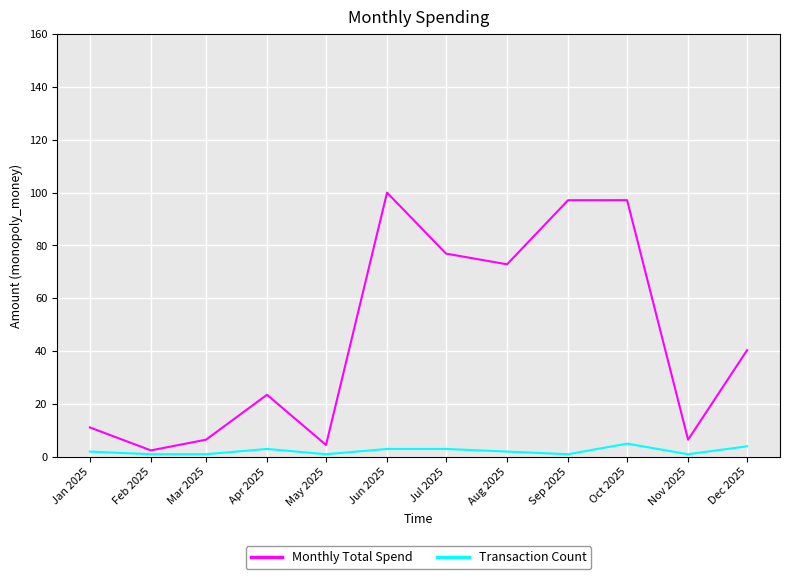

What are all the series names shown in the legend?

Monthly Total Spend, Transaction Count